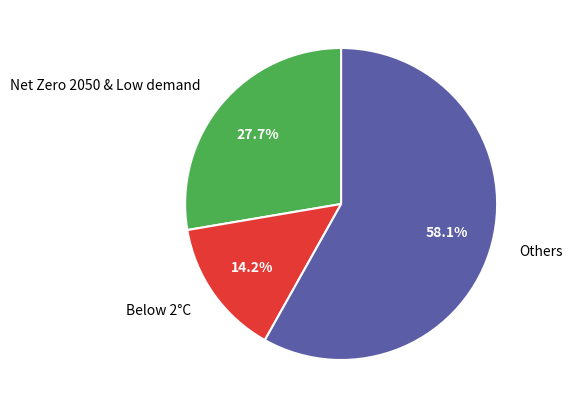

What percentage do Others and Net Zero 2050 & Low demand together represent?

85.8%